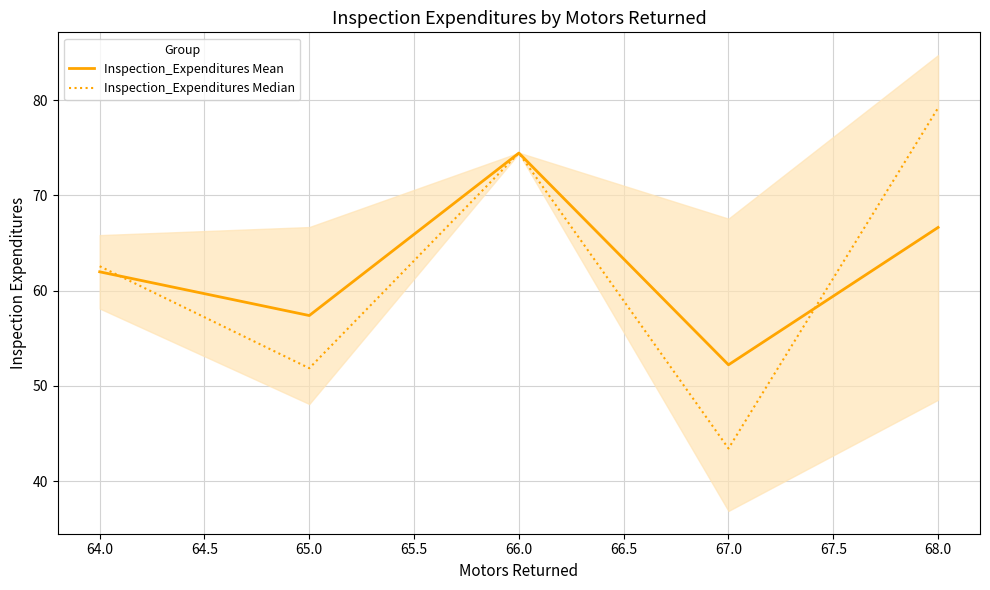

How many lines are shown in the chart?

2